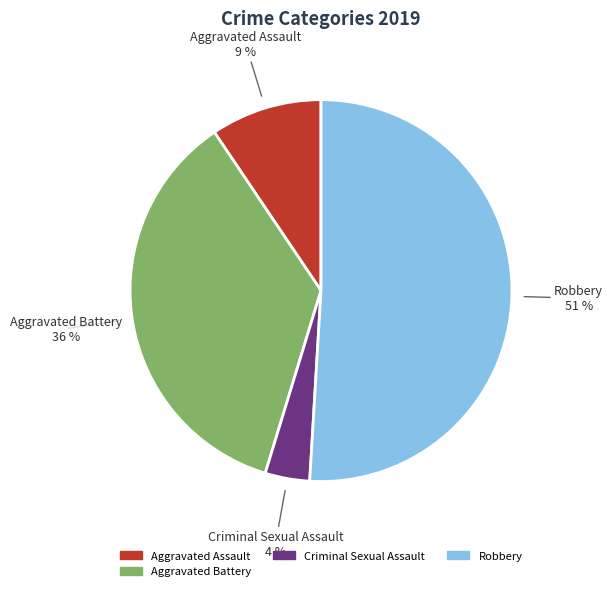

Is there any slice that represents more than half of the pie?

Yes